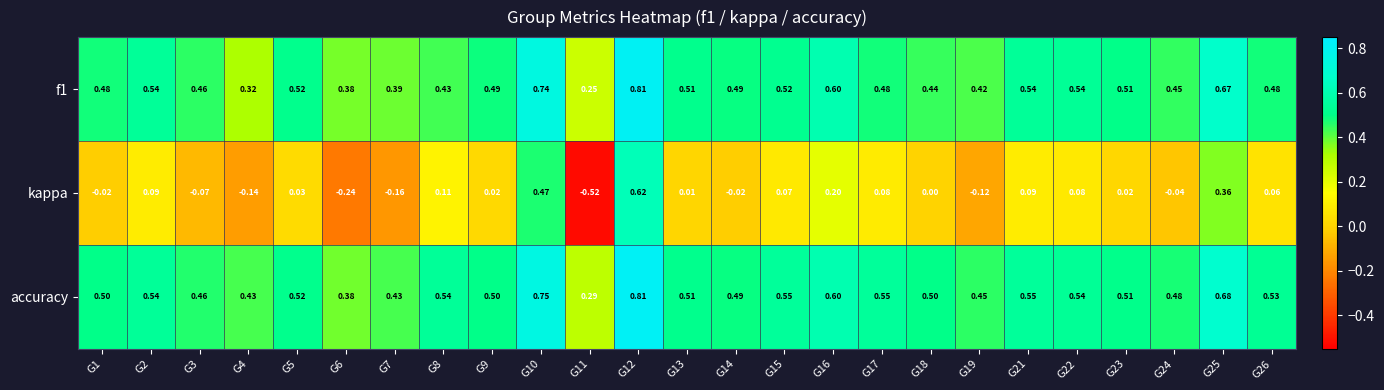

How many negative values does the kappa series have?

9